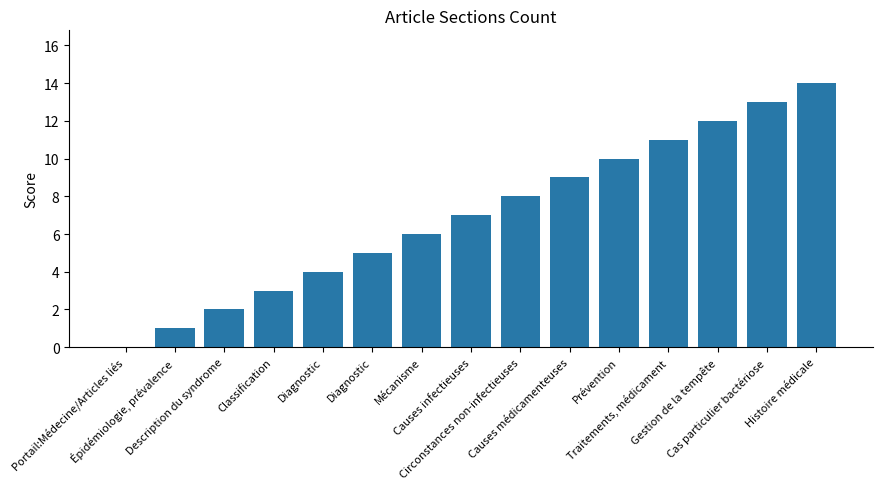

Reading left to right, extract all data points from this chart.

0	1	2	3	4	5	6	7	8	9	10	11	12	13	14